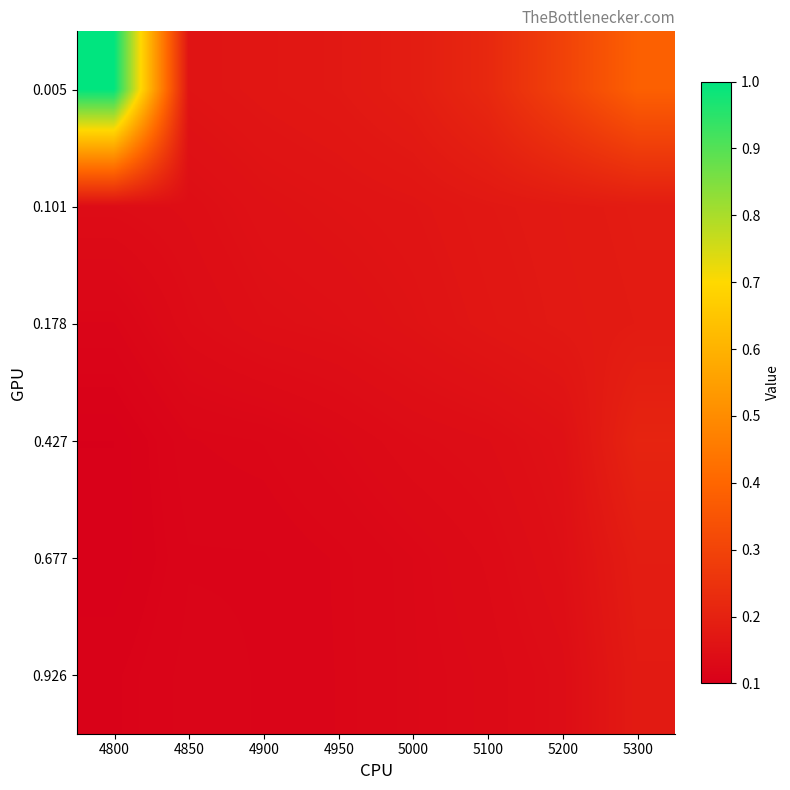

How many categories are shown in the chart?

8